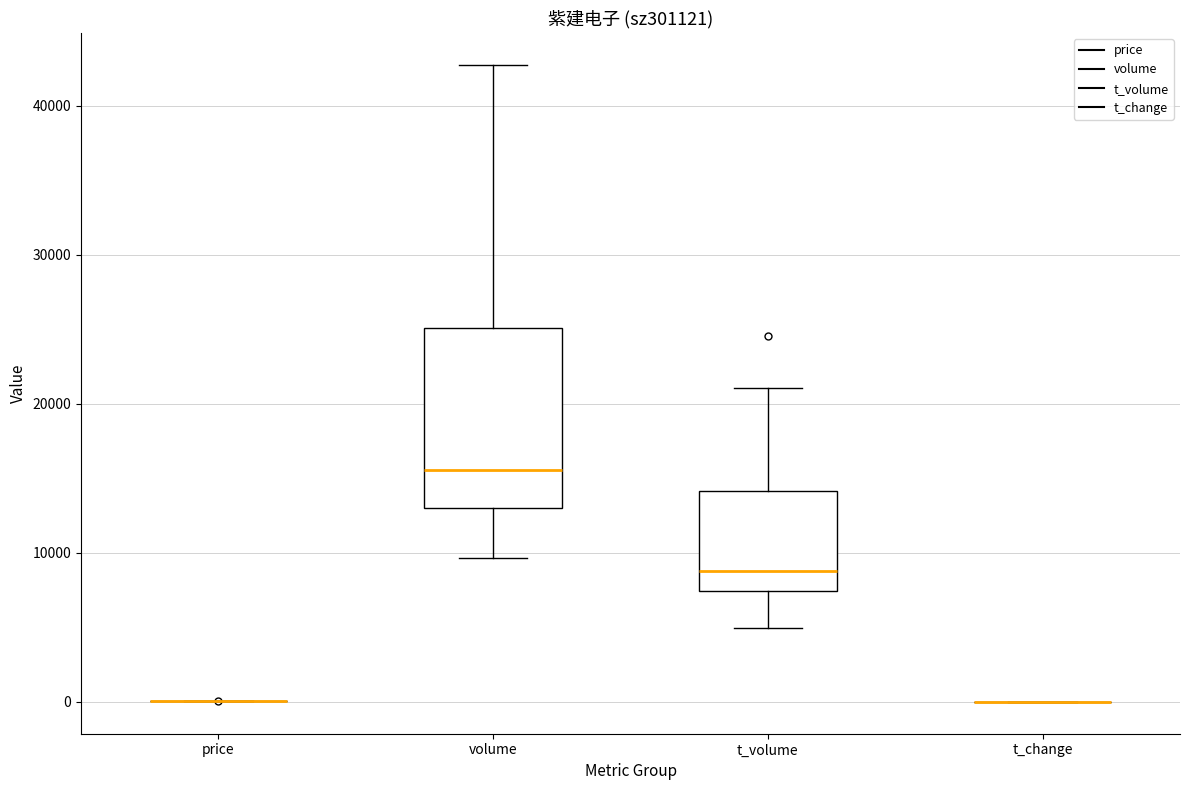

Where does the median line of the box for t_volume sit on the y-axis? The values are not printed on the chart, so give them approximately, as read against the axis.

9000